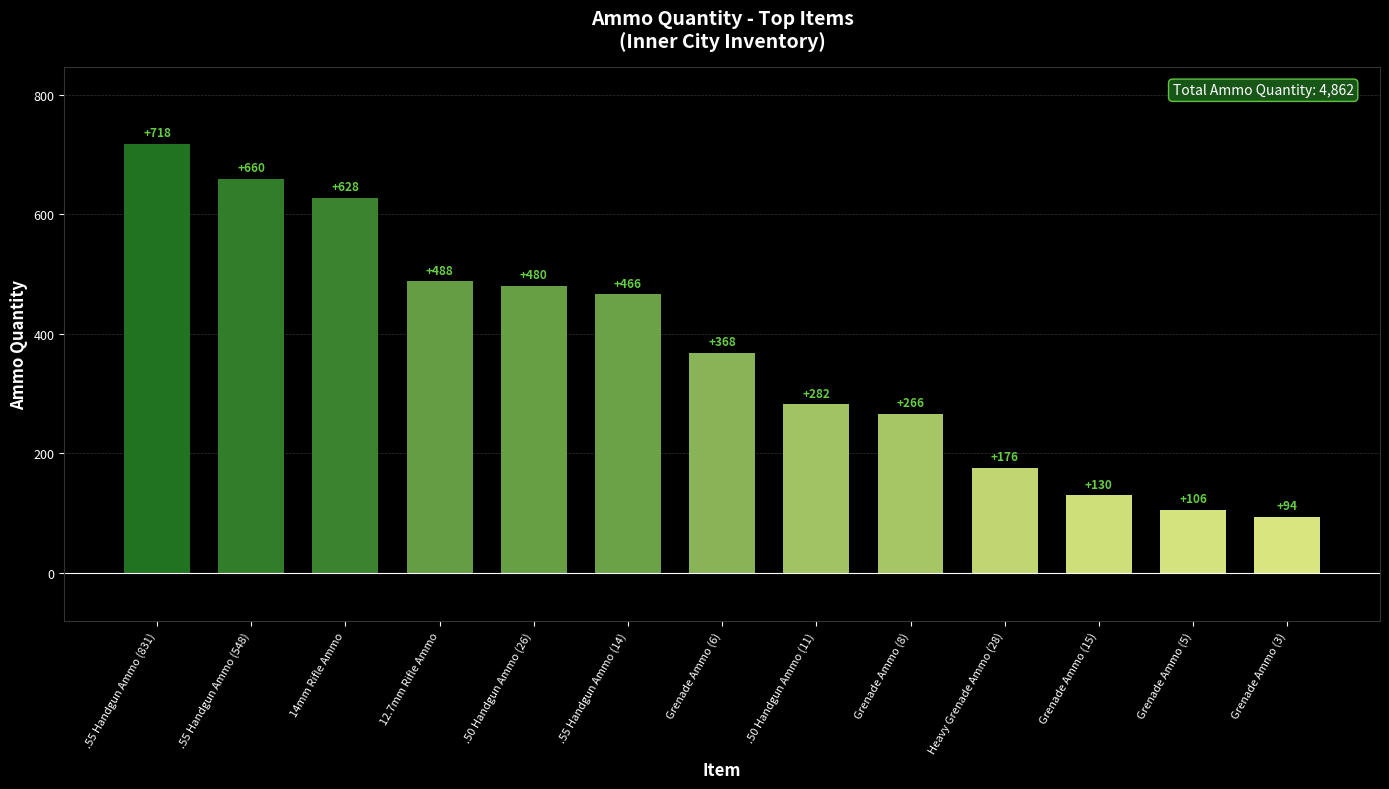

Rank the categories by value from highest to lowest.

.55 Handgun Ammo (831), .55 Handgun Ammo (548), 14mm Rifle Ammo, 12.7mm Rifle Ammo, .50 Handgun Ammo (26), .55 Handgun Ammo (14), Grenade Ammo (6), .50 Handgun Ammo (11), Grenade Ammo (8), Heavy Grenade Ammo (28), Grenade Ammo (15), Grenade Ammo (5), Grenade Ammo (3)